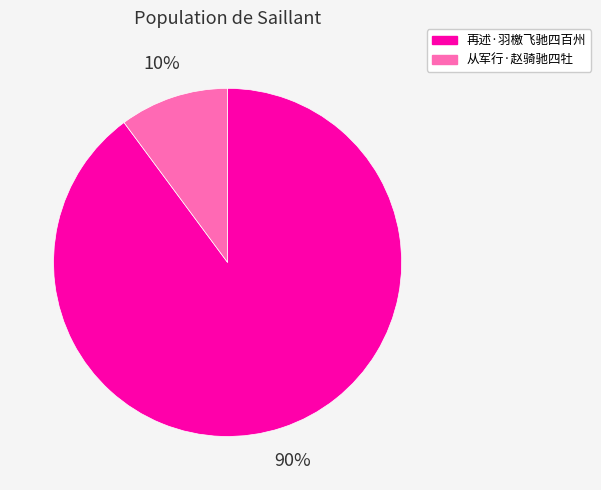

Which slice represents more than half of the pie?

再述·羽檄飞驰四百州